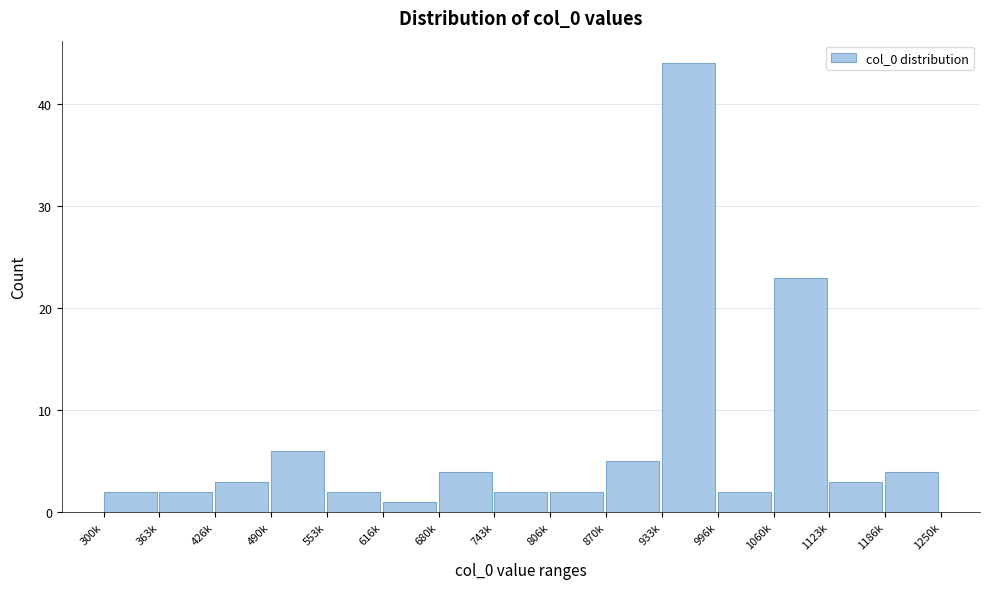

Reading left to right, what are all the values shown in this chart?

2	2	3	6	2	1	4	2	2	5	44	2	23	3	4